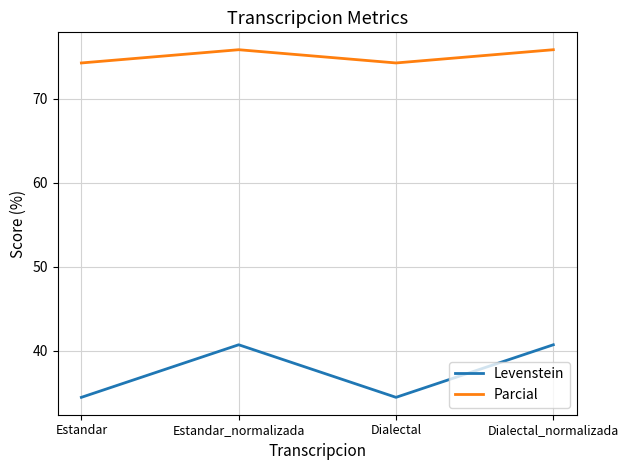

Rank the series by their maximum value, from highest to lowest.

Parcial, Levenstein